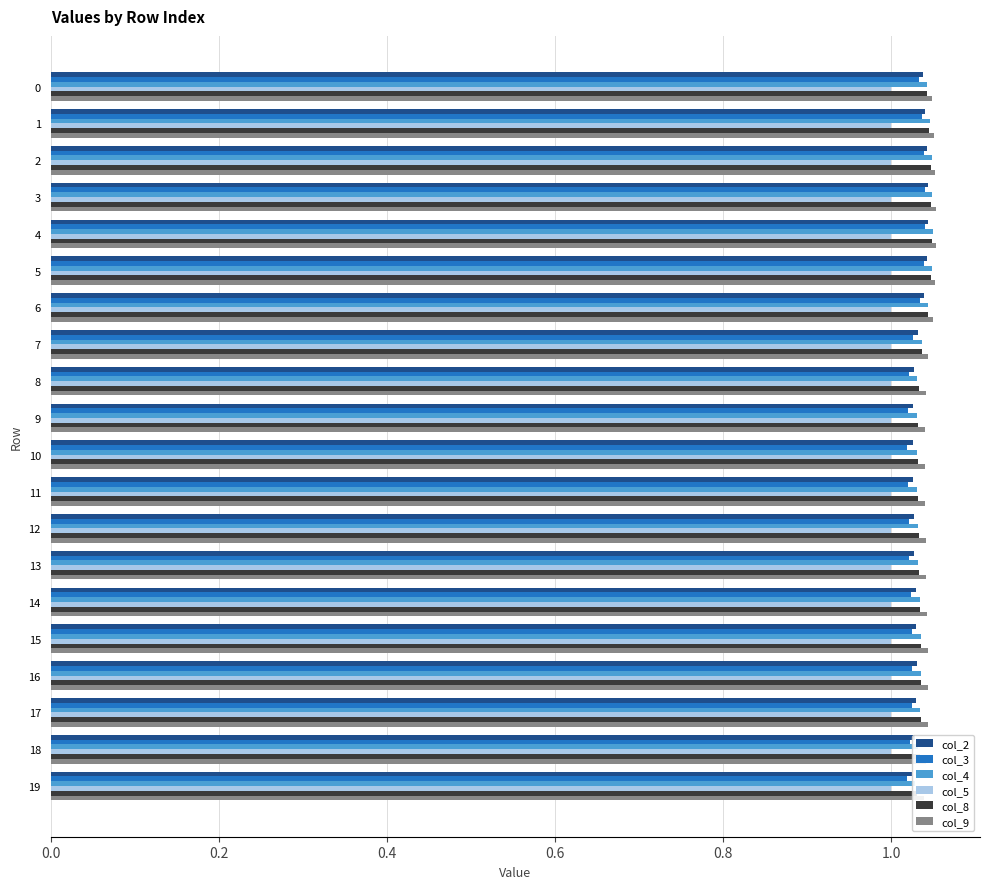

At how many categories does at least one series exceed 0?

20